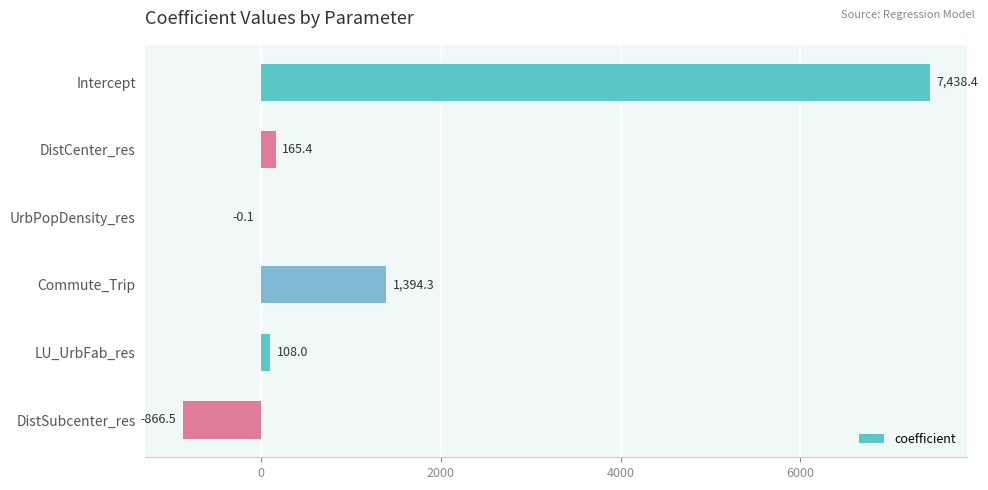

Reading top to bottom, list all the values displayed in this chart.

Intercept=7438.4	DistCenter_res=165.4	UrbPopDensity_res=-0.1	Commute_Trip=1394.3	LU_UrbFab_res=108.0	DistSubcenter_res=-866.5